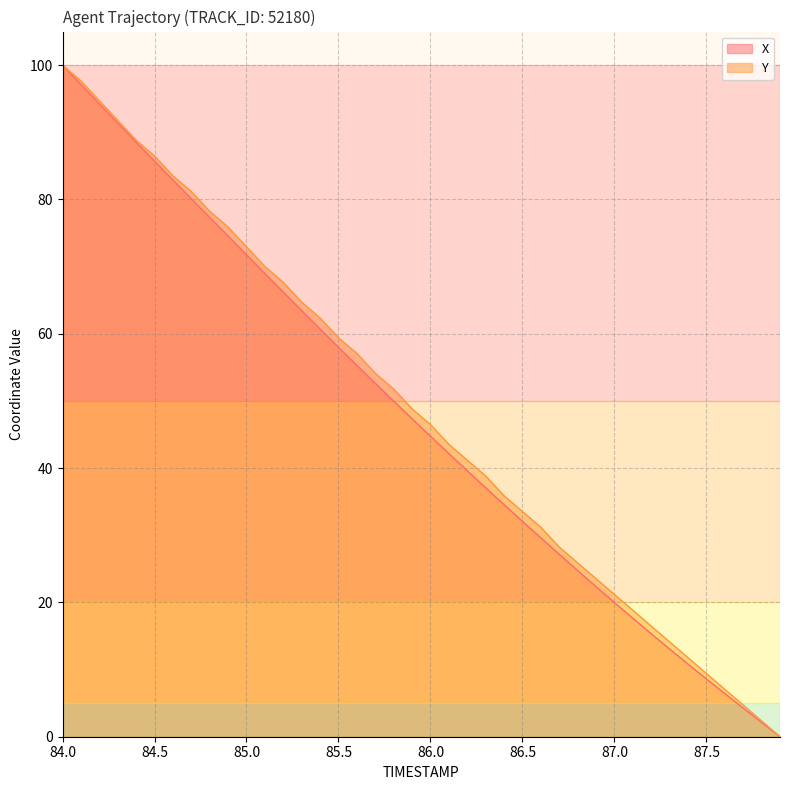

The value of X at 85.0 is 71.8. True or false?

True